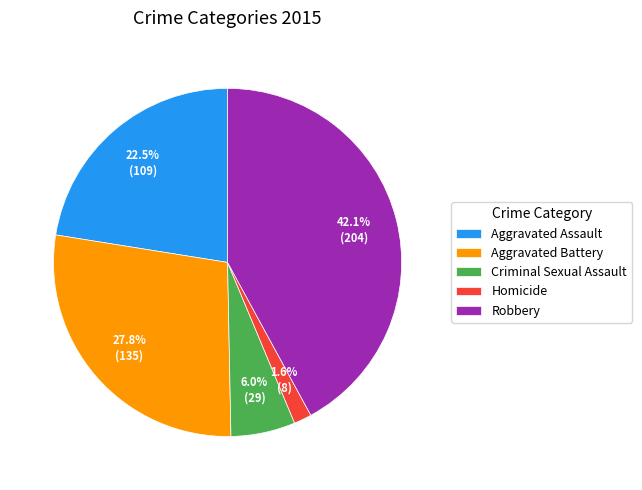

To the nearest percent, what is the difference between the Criminal Sexual Assault and Aggravated Battery slice percentages?

22%